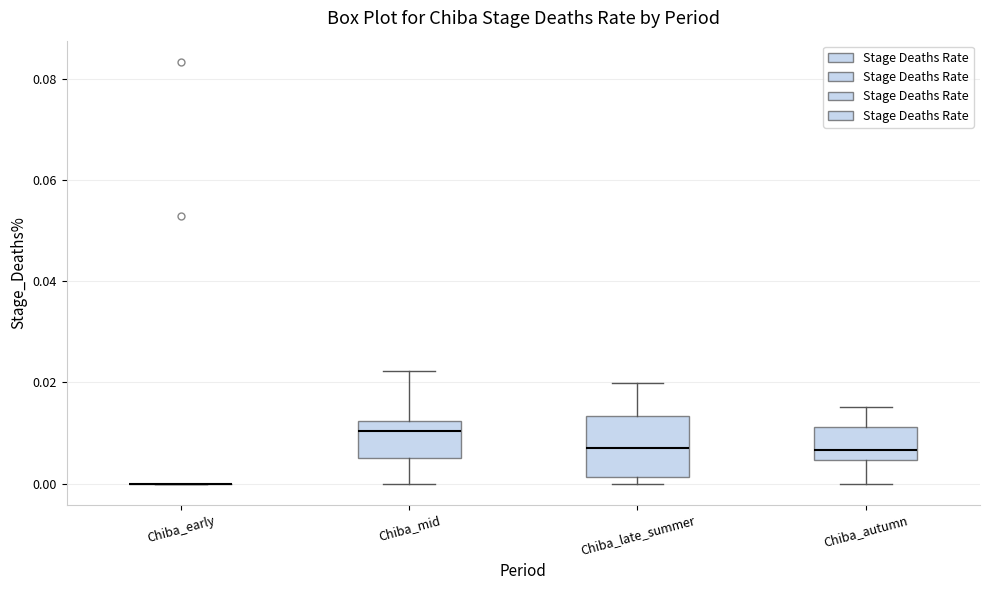

Reading left to right, transcribe this box plot: for each box, give where its median line is, the range the box spans, and where its two whiskers end, as read against the y-axis. The values are not printed on the chart, so give them approximately, as read against the axis.

Chiba_early: box collapsed to a line at 0.000, whiskers 0.000 to 0.000
Chiba_mid: median 0.010, box 0.006 to 0.012, whiskers 0.000 to 0.022
Chiba_late_summer: median 0.008, box 0.002 to 0.014, whiskers 0.000 to 0.020
Chiba_autumn: median 0.006, box 0.004 to 0.012, whiskers 0.000 to 0.016